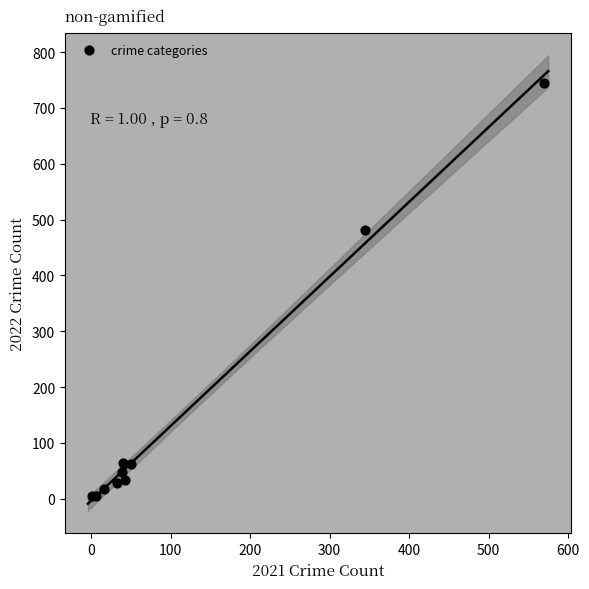

What Y value in the scatter plot is closest to 374?

482